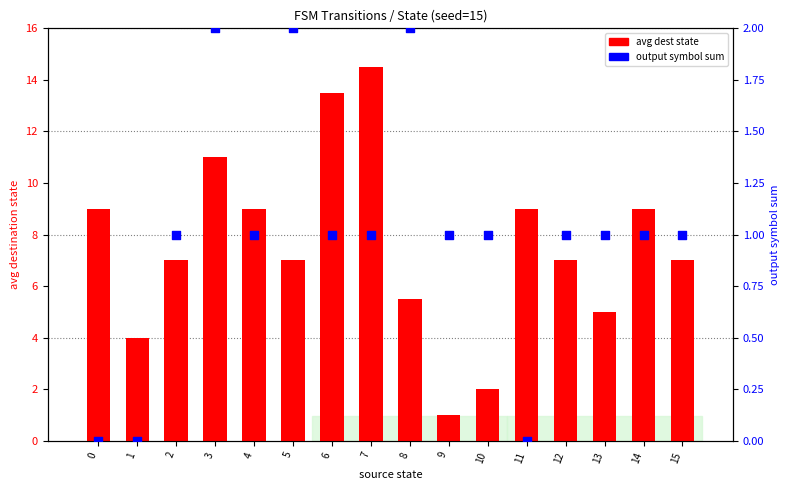

Which series has the largest total across all categories?

avg dest state